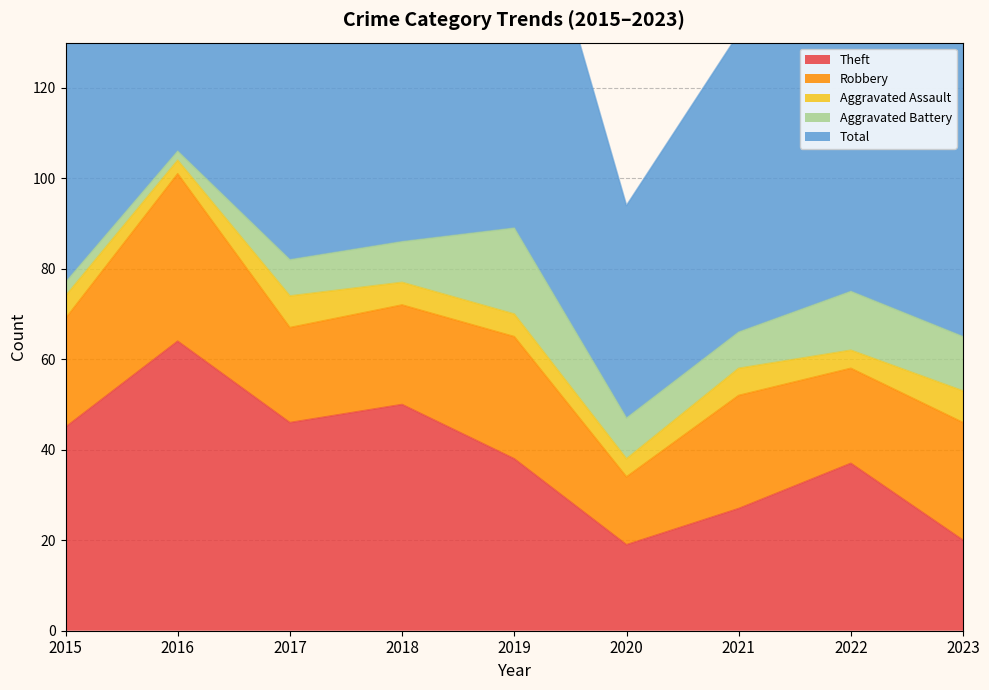

Reading left to right, what are all the values shown in this chart?

Theft: 45	64	46	50	38	19	27	37	20
Robbery: 24	37	21	22	27	15	25	21	26
Aggravated Assault: 5	3	7	5	5	4	6	4	7
Aggravated Battery: 3	2	8	9	19	9	8	13	12
Total: 77	106	82	88	91	47	66	77	67